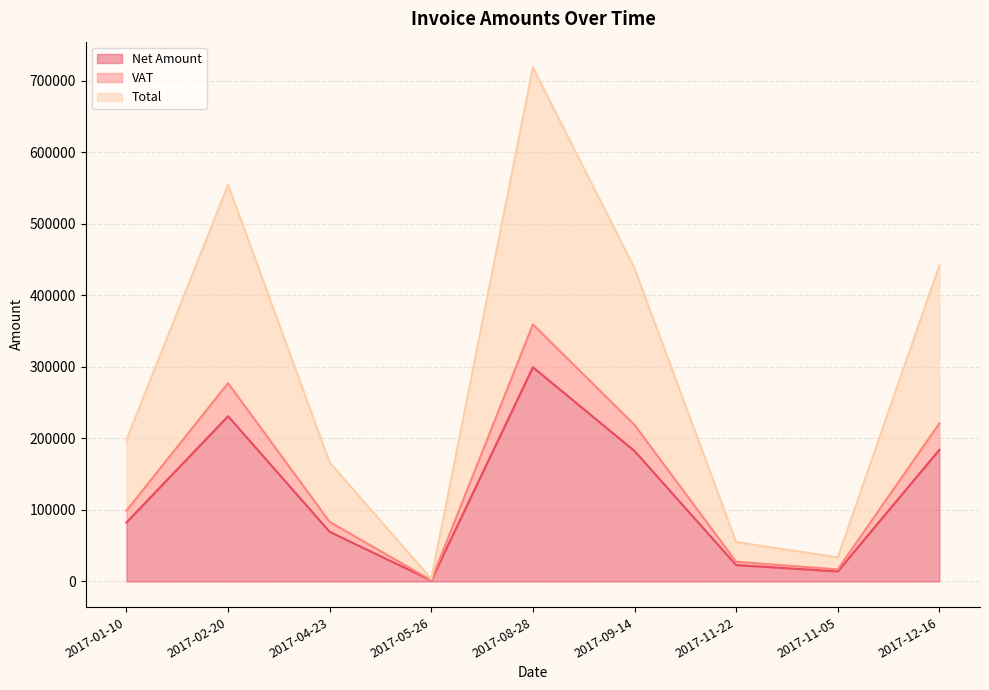

Reading left to right, transcribe all the data shown in this chart.

Net Amount: 82390.0	231002.0	69361.0	1396.0	299379.0	182366.0	22929.0	14055.0	184073.0
VAT: 98868.0	277202.4	83233.2	1675.2	359254.8	218839.2	27514.8	16866.0	220887.6
Total: 197736.0	554404.4	166466.4	3350.4	718509.8	437678.2	55029.6	33732.0	441775.6